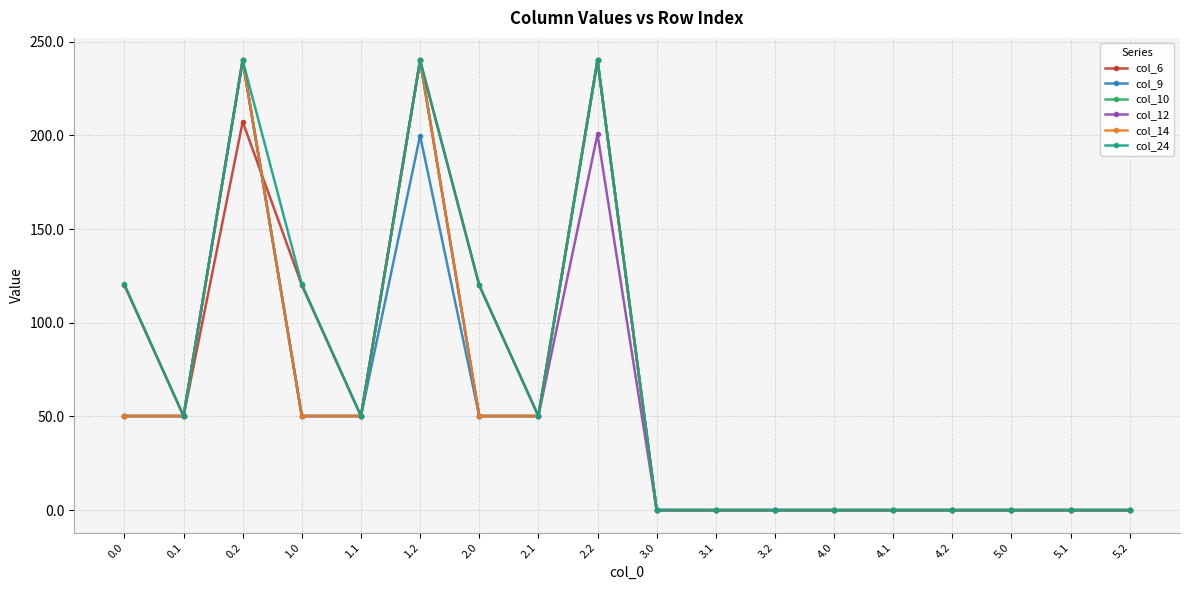

Reading right to left, extract all data points from this chart.

col_6: 5.2=0.0	5.1=0.0	5.0=0.0	4.2=0.0	4.1=0.0	4.0=0.0	3.2=0.0	3.1=0.0	3.0=0.0	2.2=240.0	2.1=50.2	2.0=120.0	1.2=240.0	1.1=50.2	1.0=120.0	0.2=207.2	0.1=50.2	0.0=120.0
col_9: 5.2=0.0	5.1=0.0	5.0=0.0	4.2=0.0	4.1=0.0	4.0=0.0	3.2=0.0	3.1=0.0	3.0=0.0	2.2=240.0	2.1=50.2	2.0=50.2	1.2=199.8	1.1=50.2	1.0=50.2	0.2=240.0	0.1=50.2	0.0=50.2
col_10: 5.2=0.0	5.1=0.0	5.0=0.0	4.2=0.0	4.1=0.0	4.0=0.0	3.2=0.0	3.1=0.0	3.0=0.0	2.2=240.0	2.1=50.2	2.0=50.2	1.2=240.0	1.1=50.2	1.0=50.2	0.2=240.0	0.1=50.2	0.0=50.2
col_12: 5.2=0.0	5.1=0.0	5.0=0.0	4.2=0.0	4.1=0.0	4.0=0.0	3.2=0.0	3.1=0.0	3.0=0.0	2.2=200.6	2.1=50.2	2.0=50.2	1.2=240.0	1.1=50.2	1.0=50.2	0.2=240.0	0.1=50.2	0.0=50.2
col_14: 5.2=0.0	5.1=0.0	5.0=0.0	4.2=0.0	4.1=0.0	4.0=0.0	3.2=0.0	3.1=0.0	3.0=0.0	2.2=240.0	2.1=50.2	2.0=50.2	1.2=240.0	1.1=50.2	1.0=50.2	0.2=240.0	0.1=50.2	0.0=50.2
col_24: 5.2=0.0	5.1=0.0	5.0=0.0	4.2=0.0	4.1=0.0	4.0=0.0	3.2=0.0	3.1=0.0	3.0=0.0	2.2=240.0	2.1=50.2	2.0=120.0	1.2=240.0	1.1=50.2	1.0=120.5	0.2=240.0	0.1=50.2	0.0=120.5